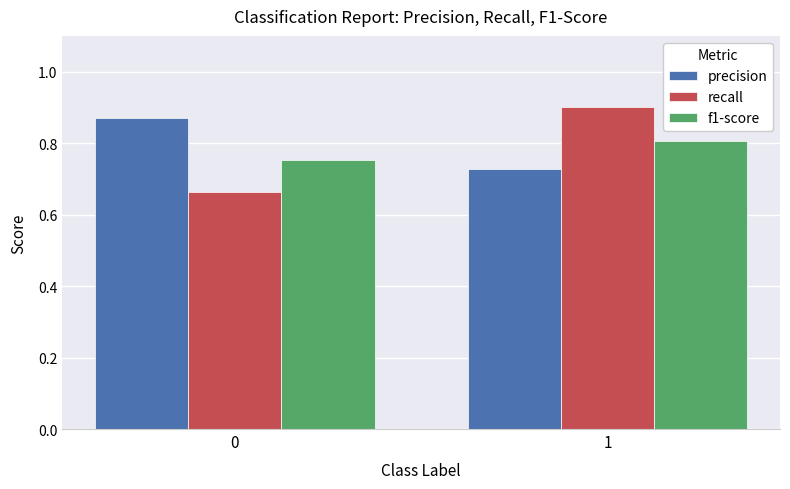

Which series changed the most between 0 and 1?

recall